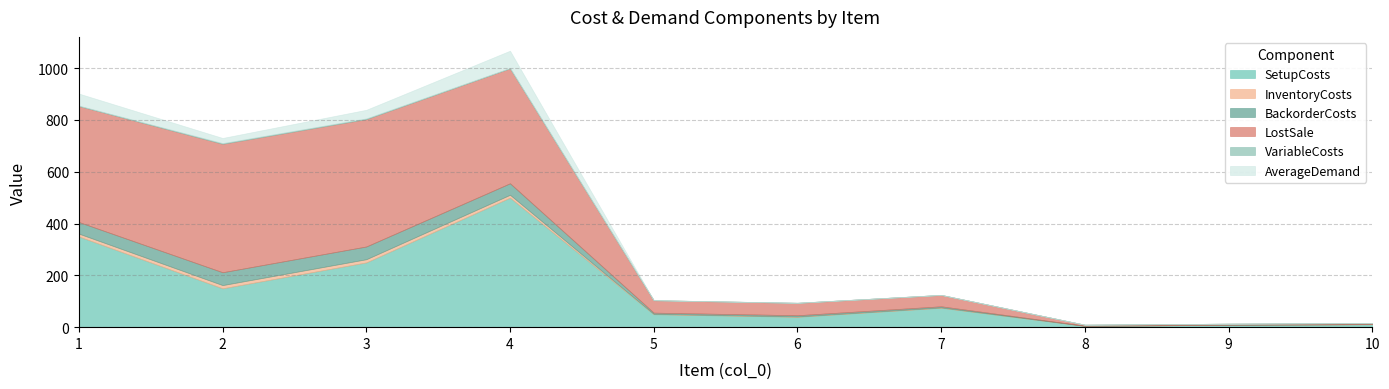

At which category does the chart reach its minimum across all series?

8